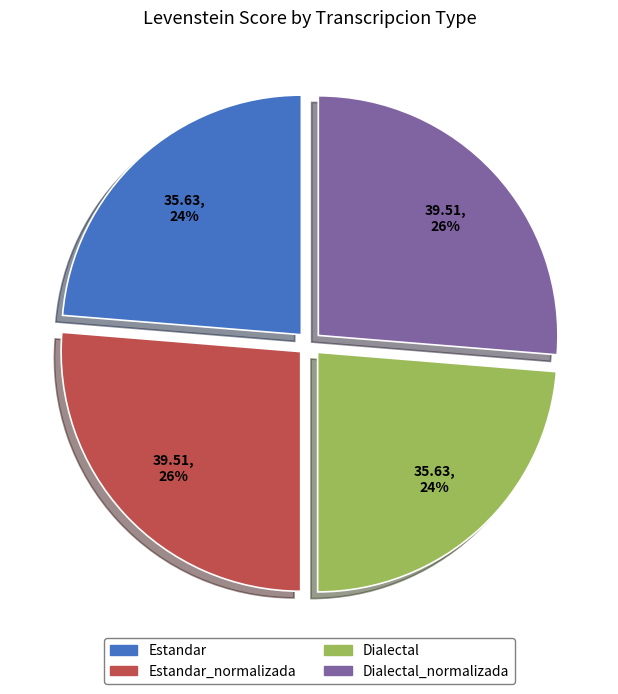

To the nearest percent, what is the average slice percentage?

25%